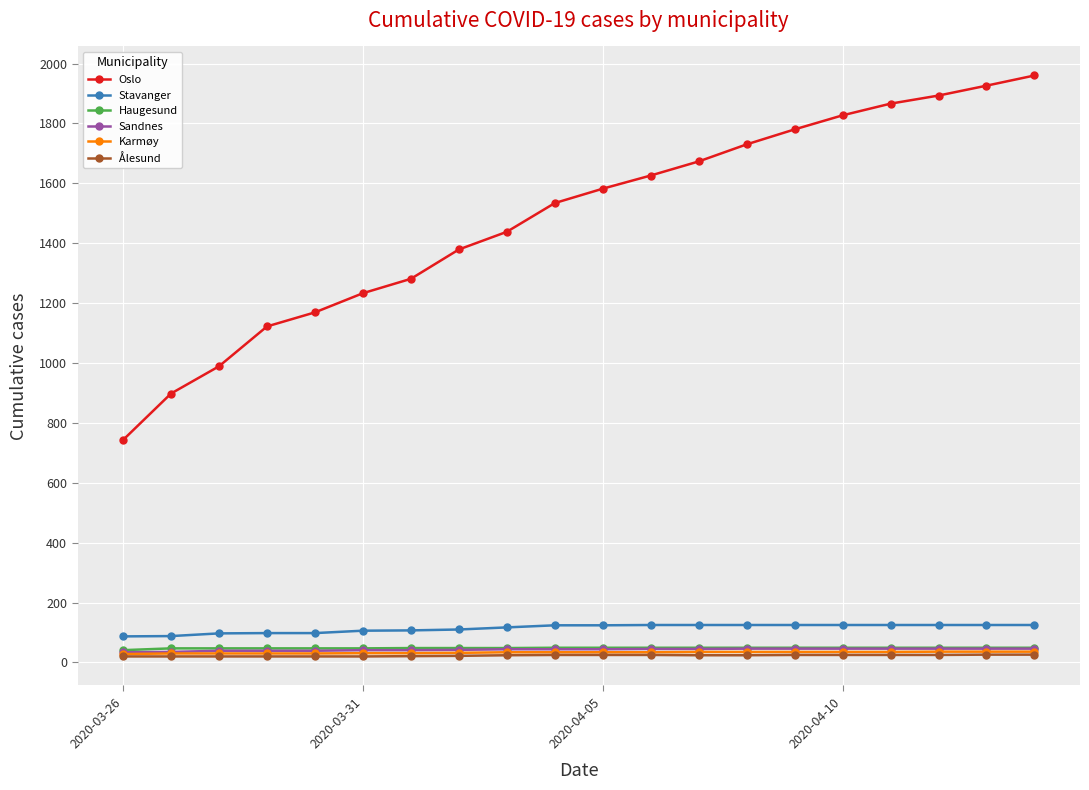

Does the chart display data point markers on the line(s)?

Yes